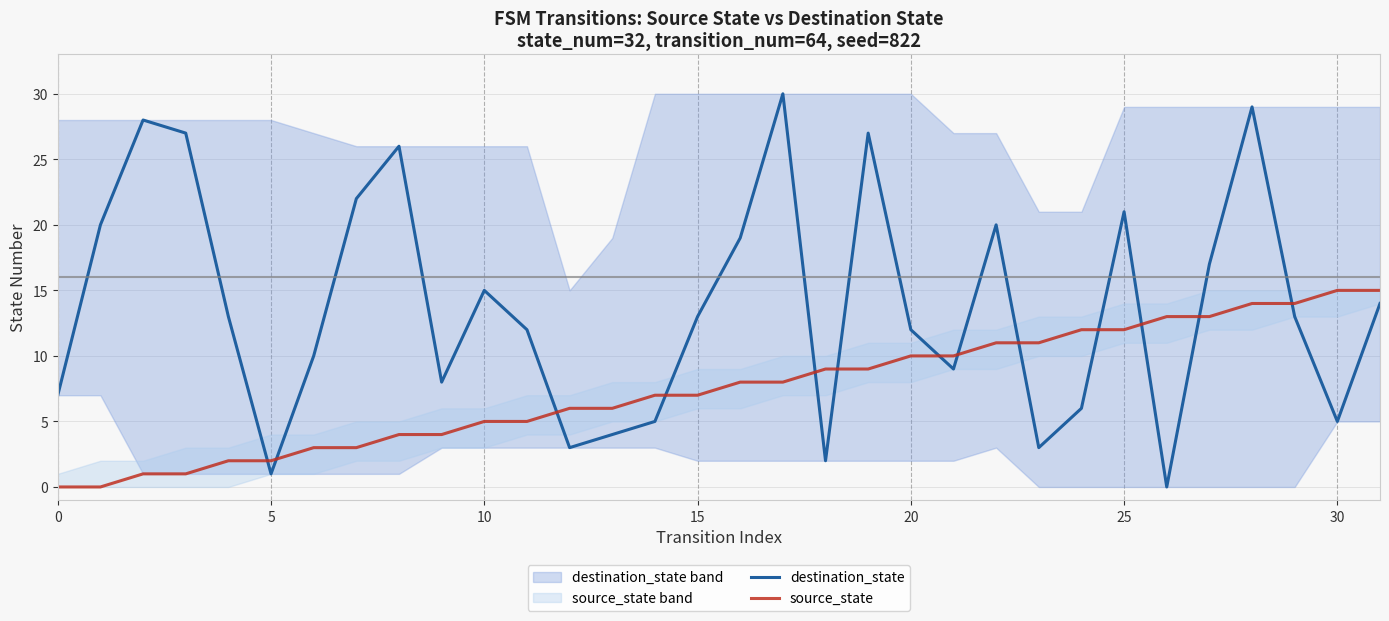

Rank the series by their average value, from lowest to highest.

source_state, destination_state